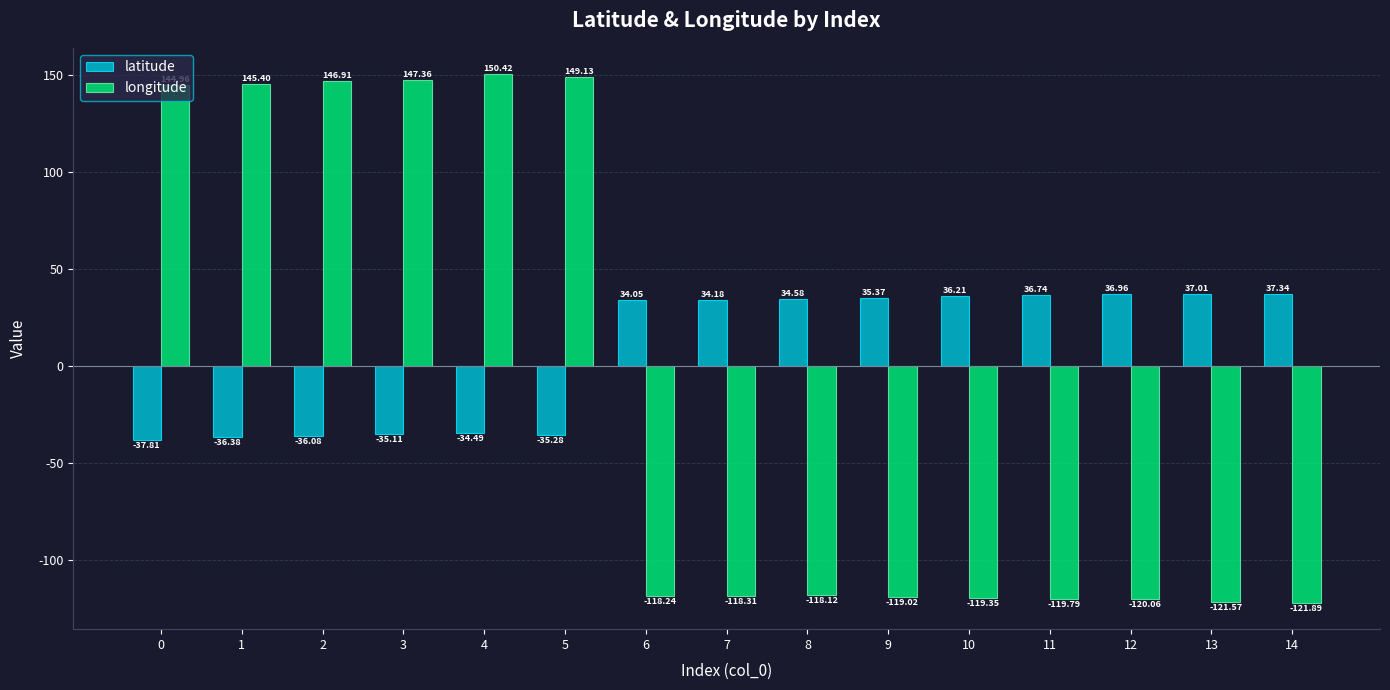

How many series are shown in this chart?

2